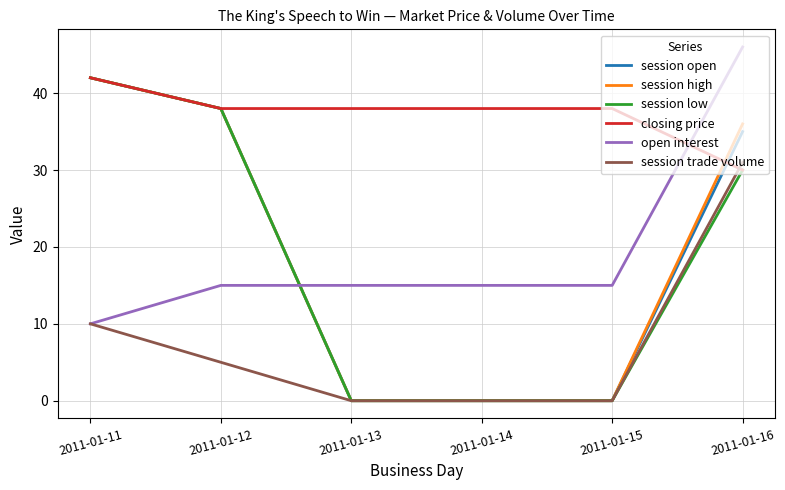

At how many categories does at least one series exceed 7?

6